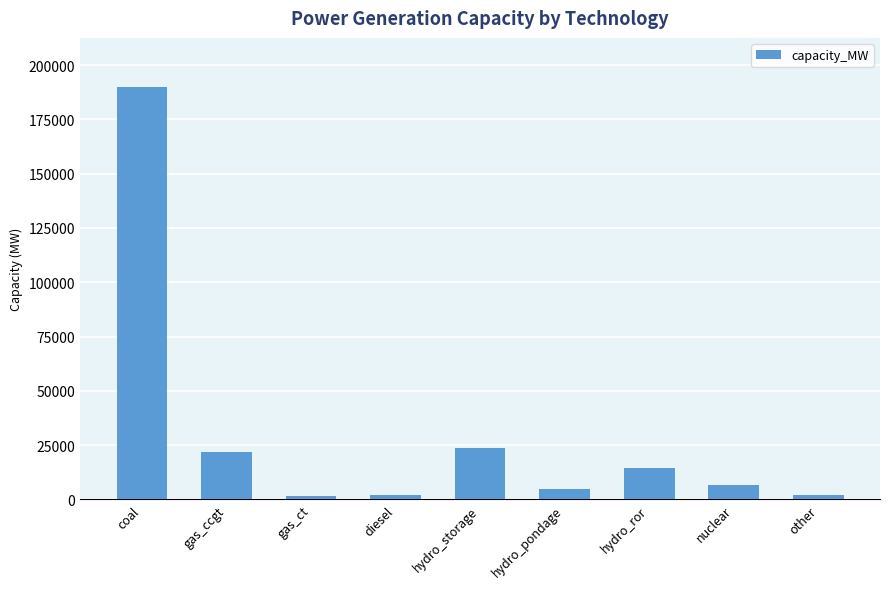

The chart shows a value of 1579 at gas_ct. True or false?

True